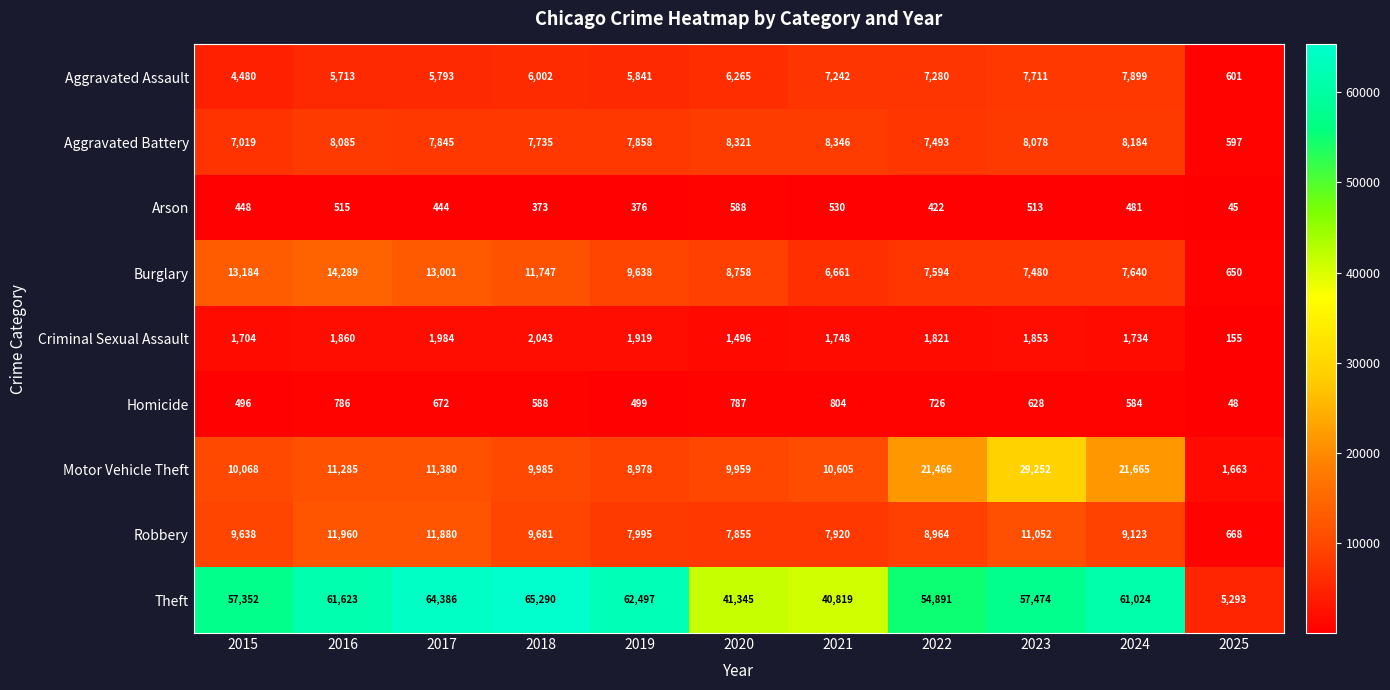

What is the average value of the Aggravated Assault series?

5893